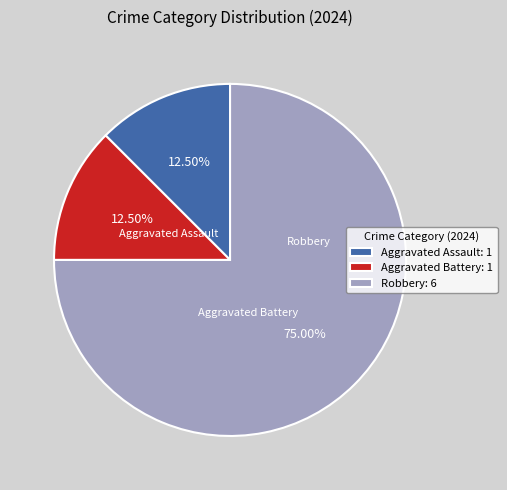

To the nearest percent, what portion does Robbery represent?

75%